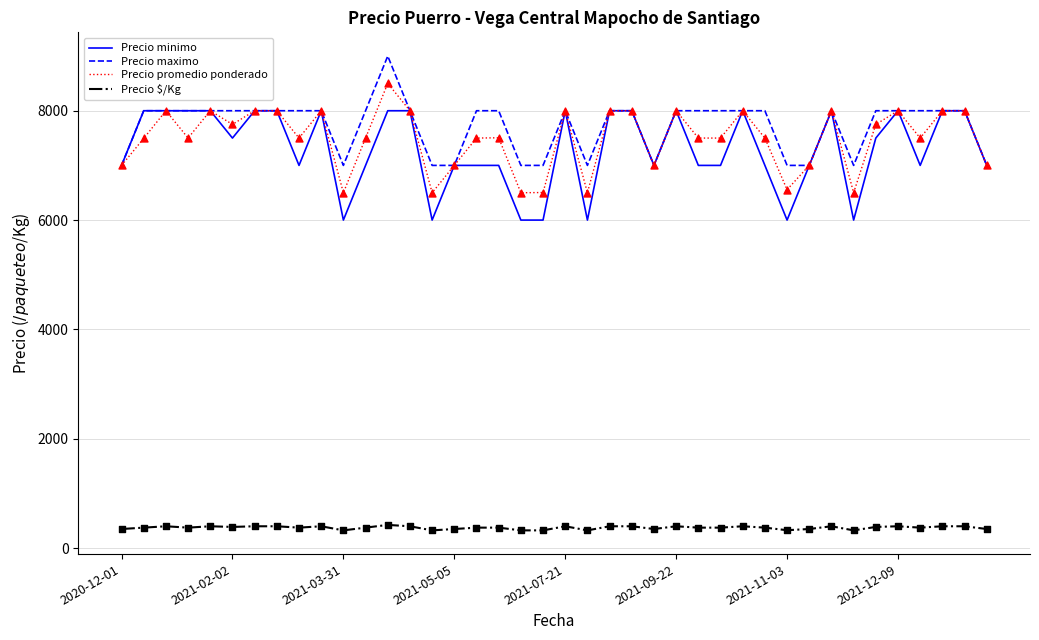

What is the minimum value shown in the chart?

325